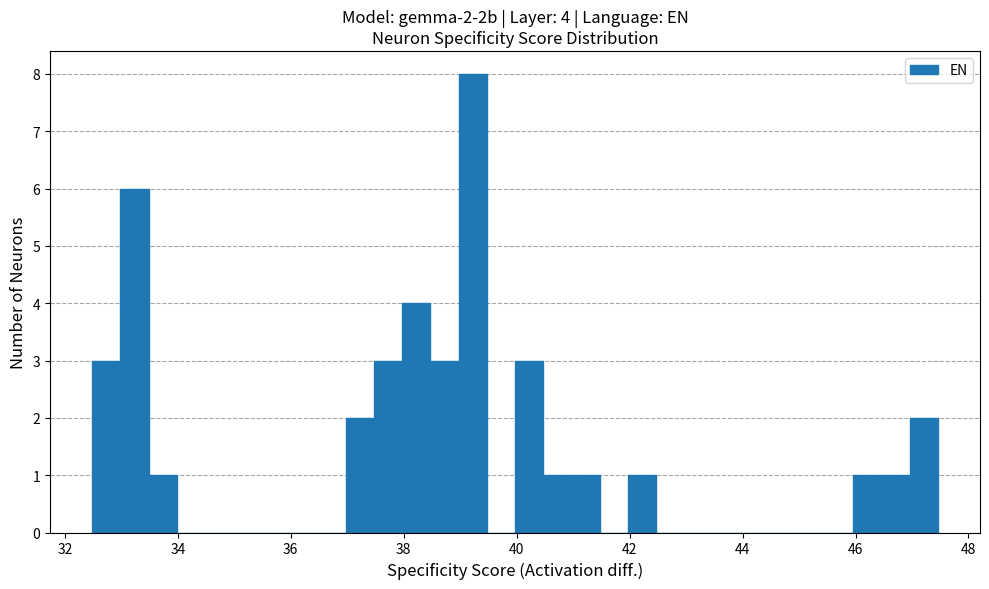

Around what value on the x-axis is the tallest bar? Give the approximate position of its centre, as read against the axis.

39.2